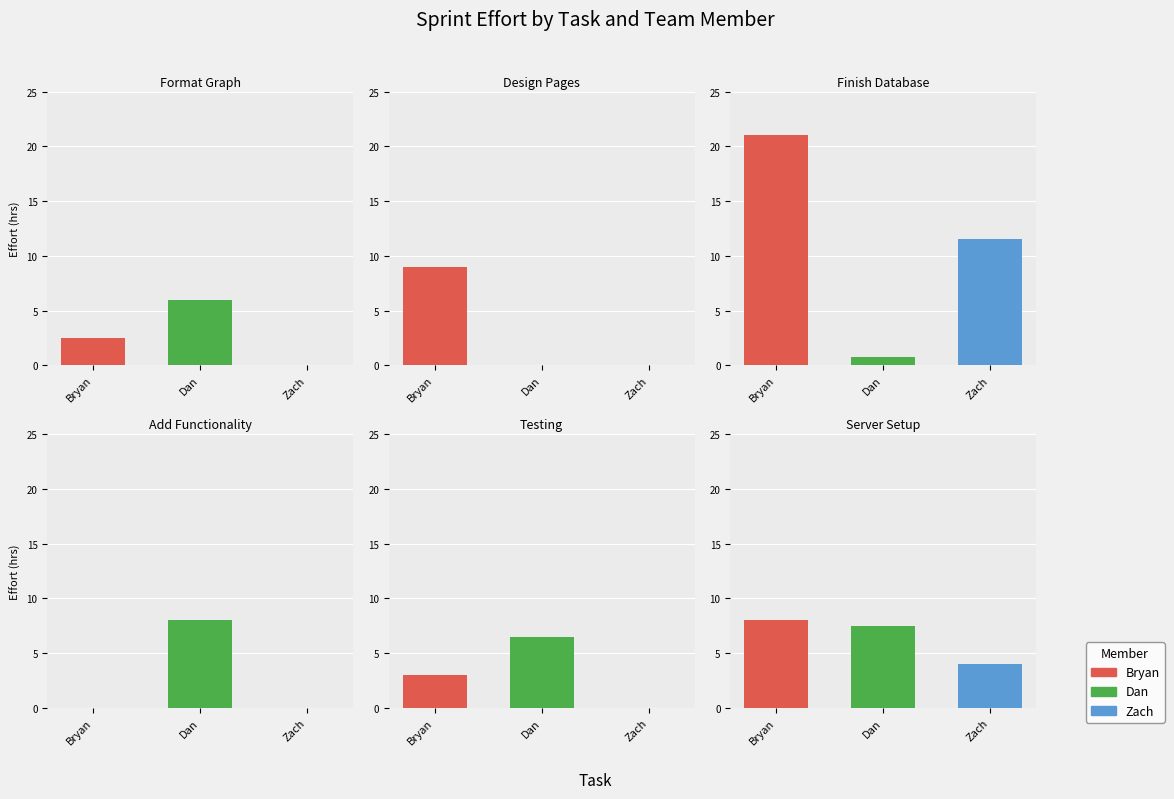

What value does the Zach series have at Zach?

4.0